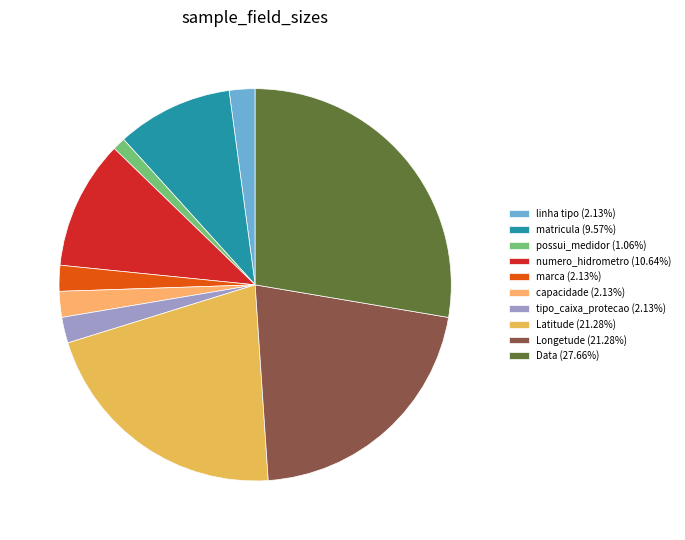

To the nearest percent, what is the combined percentage of marca and Latitude?

23%